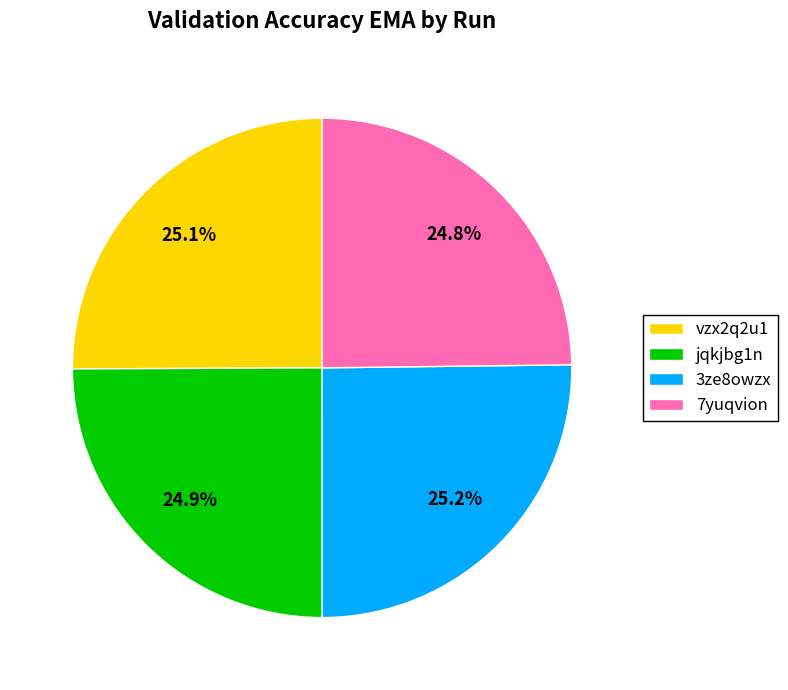

What percentage is the jqkjbg1n slice, to the nearest percent?

25%